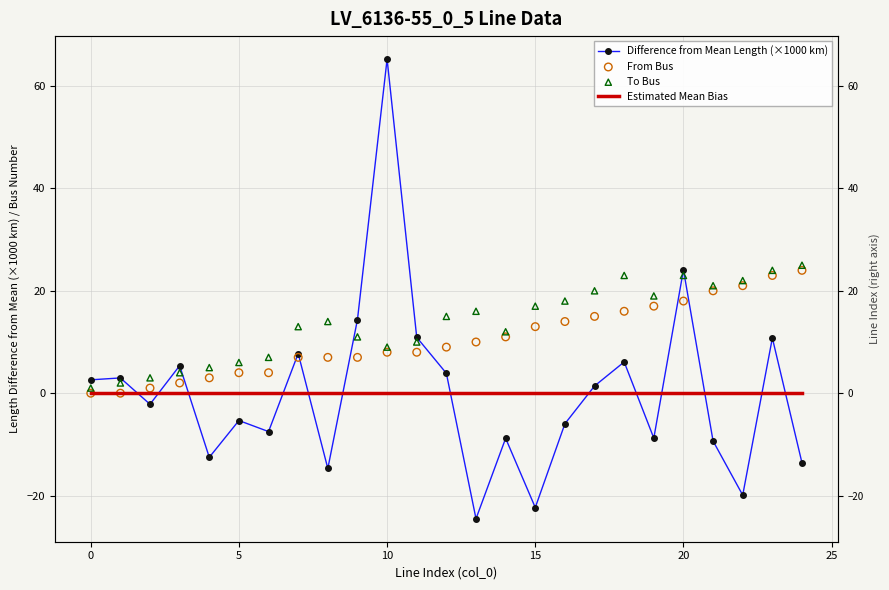

What is the total value across all series at 19?

27.3